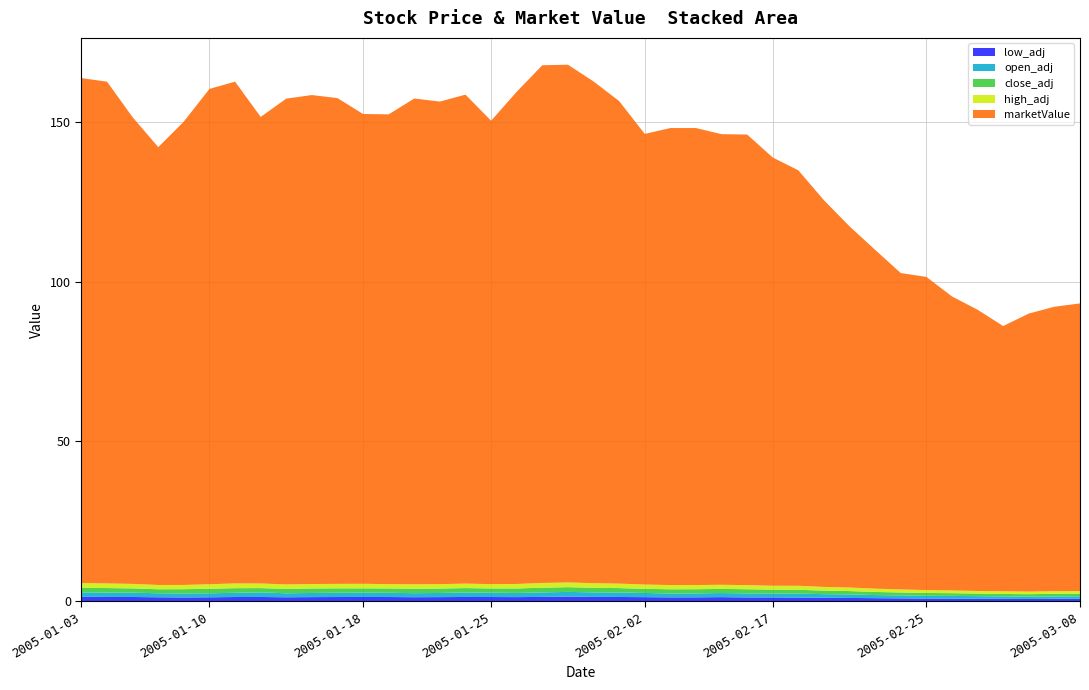

Reading right to left, extract all data points from this chart.

high_adj: 2005-03-08=0.8	2005-03-07=0.8	2005-03-04=0.8	2005-03-03=0.8	2005-03-02=0.8	2005-03-01=0.8	2005-02-25=0.9	2005-02-24=0.9	2005-02-23=1.0	2005-02-22=1.1	2005-02-21=1.1	2005-02-18=1.2	2005-02-17=1.2	2005-02-16=1.3	2005-02-15=1.3	2005-02-14=1.3	2005-02-03=1.3	2005-02-02=1.4	2005-02-01=1.4	2005-01-31=1.4	2005-01-28=1.5	2005-01-27=1.5	2005-01-26=1.4	2005-01-25=1.4	2005-01-24=1.4	2005-01-21=1.4	2005-01-20=1.4	2005-01-19=1.4	2005-01-18=1.4	2005-01-17=1.4	2005-01-14=1.4	2005-01-13=1.4	2005-01-12=1.4	2005-01-11=1.5	2005-01-10=1.4	2005-01-07=1.3	2005-01-06=1.3	2005-01-05=1.4	2005-01-04=1.4	2005-01-03=1.4
close_adj: 2005-03-08=0.8	2005-03-07=0.8	2005-03-04=0.8	2005-03-03=0.8	2005-03-02=0.8	2005-03-01=0.8	2005-02-25=0.9	2005-02-24=0.9	2005-02-23=1.0	2005-02-22=1.0	2005-02-21=1.1	2005-02-18=1.2	2005-02-17=1.2	2005-02-16=1.3	2005-02-15=1.3	2005-02-14=1.3	2005-02-03=1.3	2005-02-02=1.3	2005-02-01=1.4	2005-01-31=1.4	2005-01-28=1.5	2005-01-27=1.5	2005-01-26=1.4	2005-01-25=1.3	2005-01-24=1.4	2005-01-21=1.4	2005-01-20=1.4	2005-01-19=1.4	2005-01-18=1.4	2005-01-17=1.4	2005-01-14=1.4	2005-01-13=1.4	2005-01-12=1.3	2005-01-11=1.4	2005-01-10=1.4	2005-01-07=1.3	2005-01-06=1.2	2005-01-05=1.3	2005-01-04=1.4	2005-01-03=1.4
open_adj: 2005-03-08=0.8	2005-03-07=0.8	2005-03-04=0.7	2005-03-03=0.8	2005-03-02=0.8	2005-03-01=0.8	2005-02-25=0.8	2005-02-24=0.9	2005-02-23=1.0	2005-02-22=1.1	2005-02-21=1.1	2005-02-18=1.2	2005-02-17=1.2	2005-02-16=1.3	2005-02-15=1.3	2005-02-14=1.2	2005-02-03=1.2	2005-02-02=1.3	2005-02-01=1.4	2005-01-31=1.4	2005-01-28=1.5	2005-01-27=1.4	2005-01-26=1.3	2005-01-25=1.4	2005-01-24=1.4	2005-01-21=1.3	2005-01-20=1.3	2005-01-19=1.3	2005-01-18=1.4	2005-01-17=1.3	2005-01-14=1.3	2005-01-13=1.2	2005-01-12=1.4	2005-01-11=1.3	2005-01-10=1.2	2005-01-07=1.2	2005-01-06=1.3	2005-01-05=1.4	2005-01-04=1.4	2005-01-03=1.4
low_adj: 2005-03-08=0.8	2005-03-07=0.8	2005-03-04=0.7	2005-03-03=0.8	2005-03-02=0.8	2005-03-01=0.8	2005-02-25=0.8	2005-02-24=0.9	2005-02-23=1.0	2005-02-22=1.0	2005-02-21=1.1	2005-02-18=1.1	2005-02-17=1.2	2005-02-16=1.2	2005-02-15=1.3	2005-02-14=1.2	2005-02-03=1.2	2005-02-02=1.3	2005-02-01=1.3	2005-01-31=1.4	2005-01-28=1.4	2005-01-27=1.4	2005-01-26=1.3	2005-01-25=1.3	2005-01-24=1.3	2005-01-21=1.3	2005-01-20=1.3	2005-01-19=1.3	2005-01-18=1.3	2005-01-17=1.3	2005-01-14=1.3	2005-01-13=1.2	2005-01-12=1.3	2005-01-11=1.3	2005-01-10=1.2	2005-01-07=1.2	2005-01-06=1.2	2005-01-05=1.3	2005-01-04=1.4	2005-01-03=1.4
marketValue: 2005-03-08=90.0	2005-03-07=89.0	2005-03-04=87.0	2005-03-03=83.0	2005-03-02=88.0	2005-03-01=92.0	2005-02-25=98.0	2005-02-24=99.0	2005-02-23=106.0	2005-02-22=113.0	2005-02-21=121.0	2005-02-18=130.0	2005-02-17=134.0	2005-02-16=141.0	2005-02-15=141.0	2005-02-14=143.0	2005-02-03=143.0	2005-02-02=141.0	2005-02-01=151.0	2005-01-31=157.0	2005-01-28=162.0	2005-01-27=162.0	2005-01-26=154.0	2005-01-25=145.0	2005-01-24=153.0	2005-01-21=151.0	2005-01-20=152.0	2005-01-19=147.0	2005-01-18=147.0	2005-01-17=152.0	2005-01-14=153.0	2005-01-13=152.0	2005-01-12=146.0	2005-01-11=157.0	2005-01-10=155.0	2005-01-07=145.0	2005-01-06=137.0	2005-01-05=146.0	2005-01-04=157.0	2005-01-03=158.0